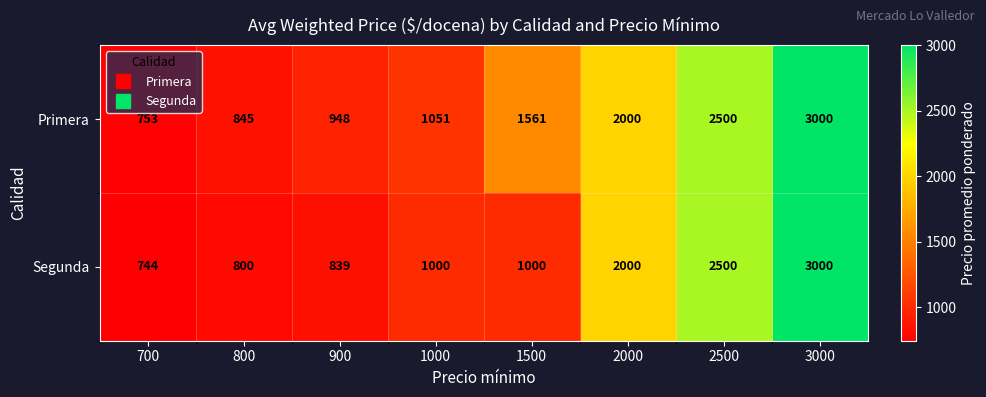

Which series changed the most between 1000 and 2000?

Segunda